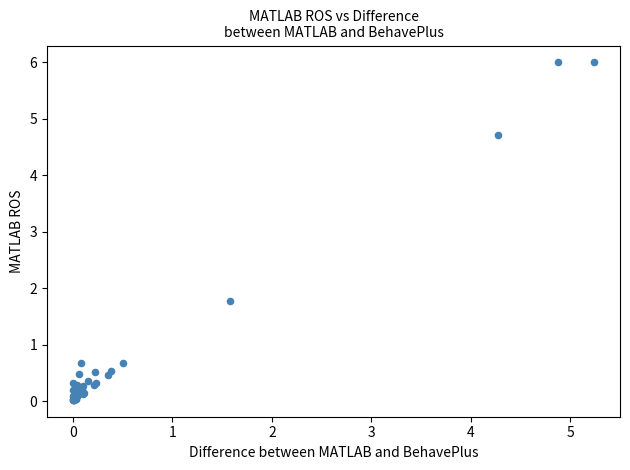

What Y value in the scatter plot is closest to 3?

1.8